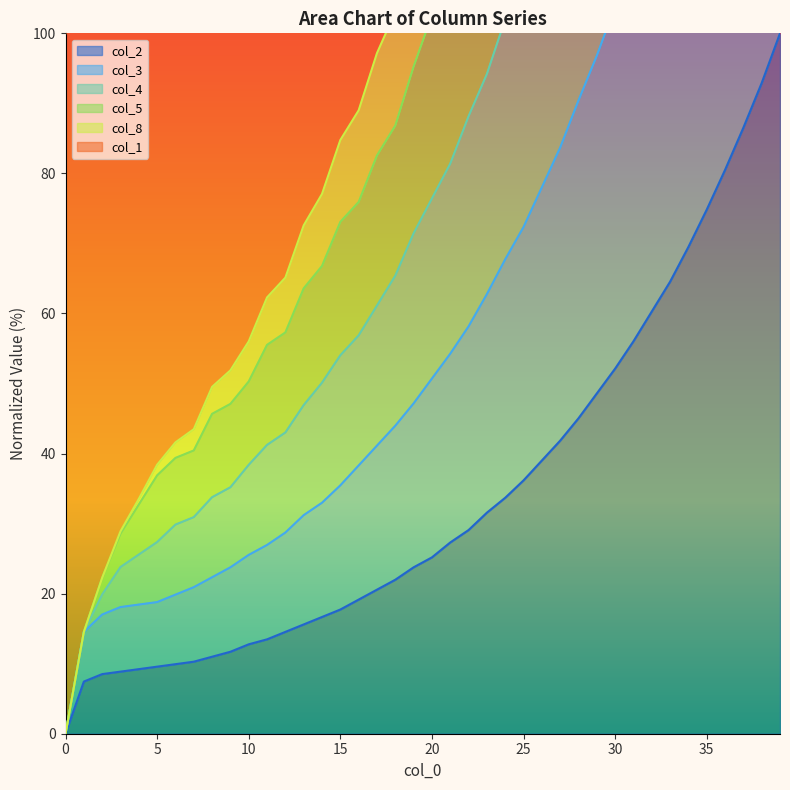

True or false: col_2 has a value of 9.6 at 5.

True